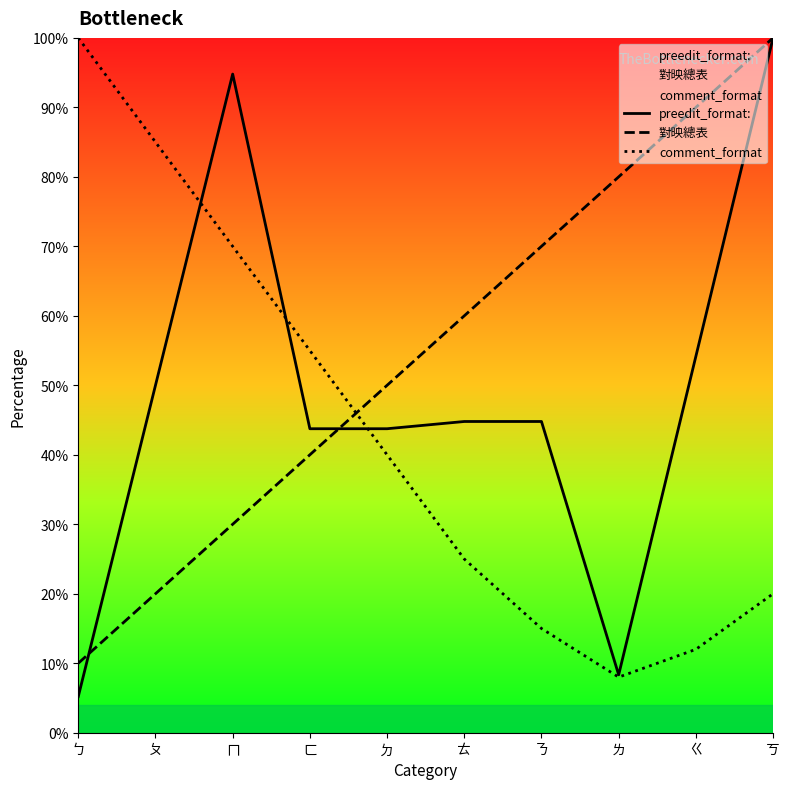

How many lines are shown in the chart?

3